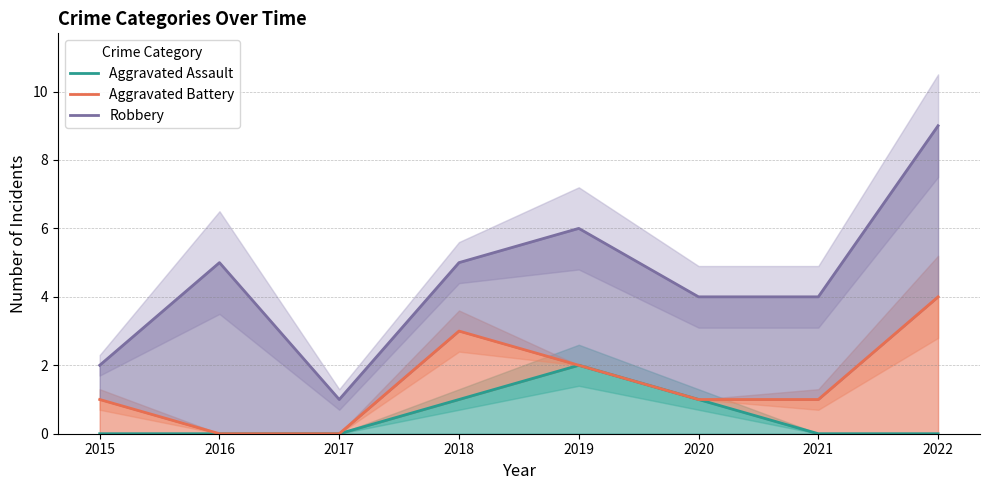

True or false: Aggravated Battery has more than 1 interior local peaks.

False